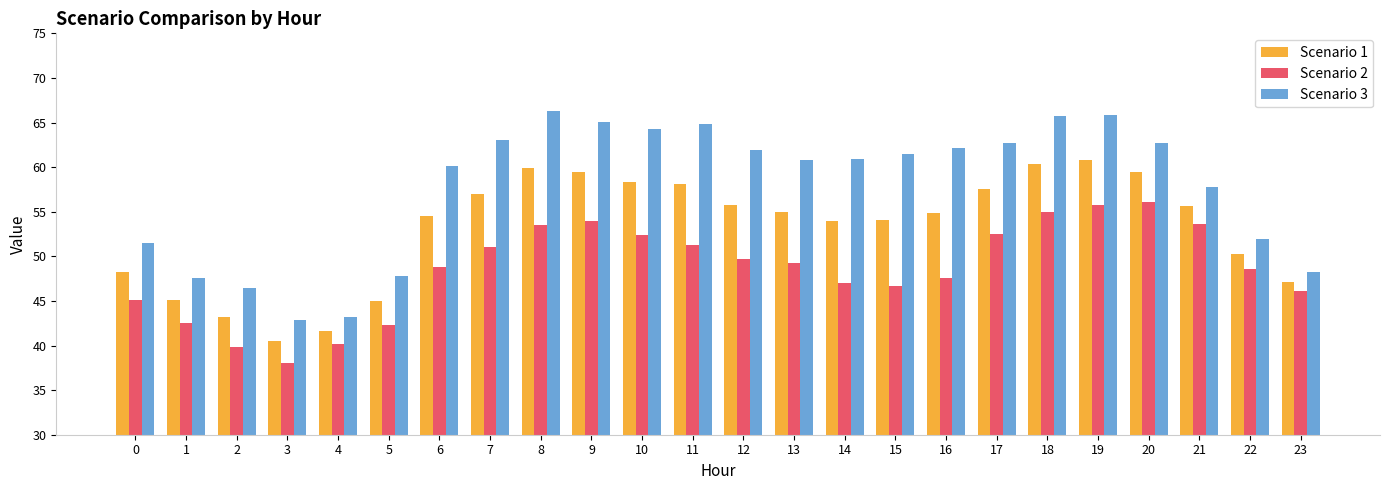

List the series in order of their overall mean, highest first.

Scenario 3, Scenario 1, Scenario 2